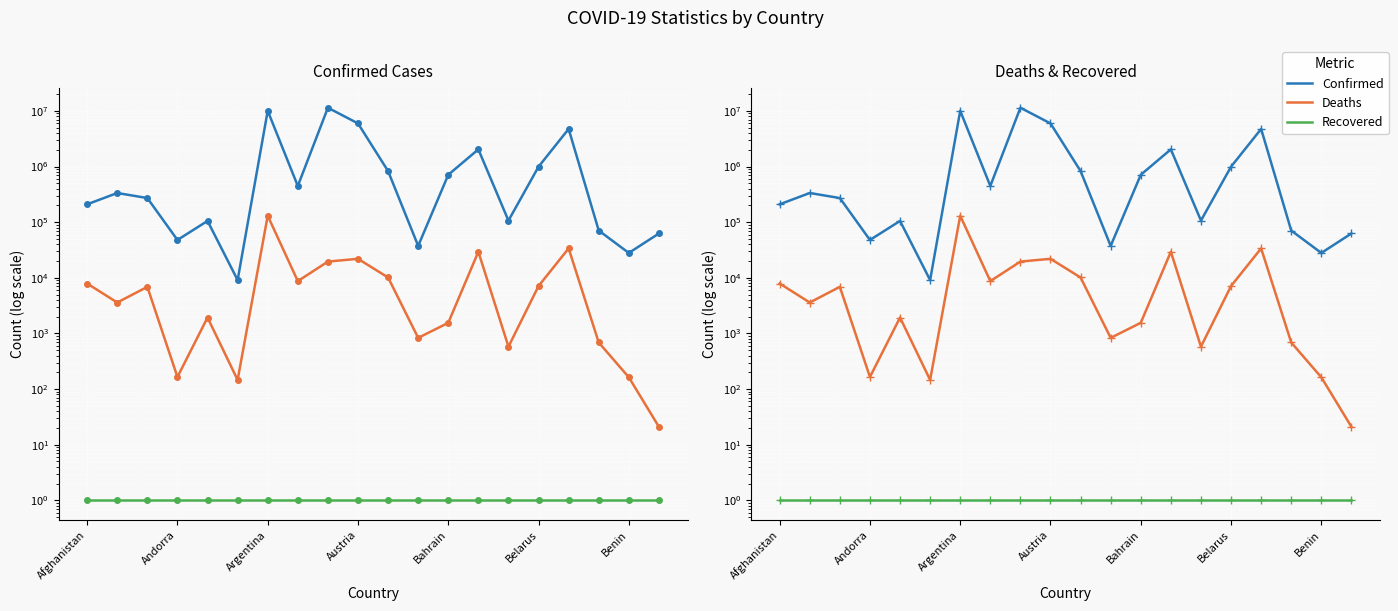

What is the approximate value of Confirmed at 7, to the nearest 100?

447300